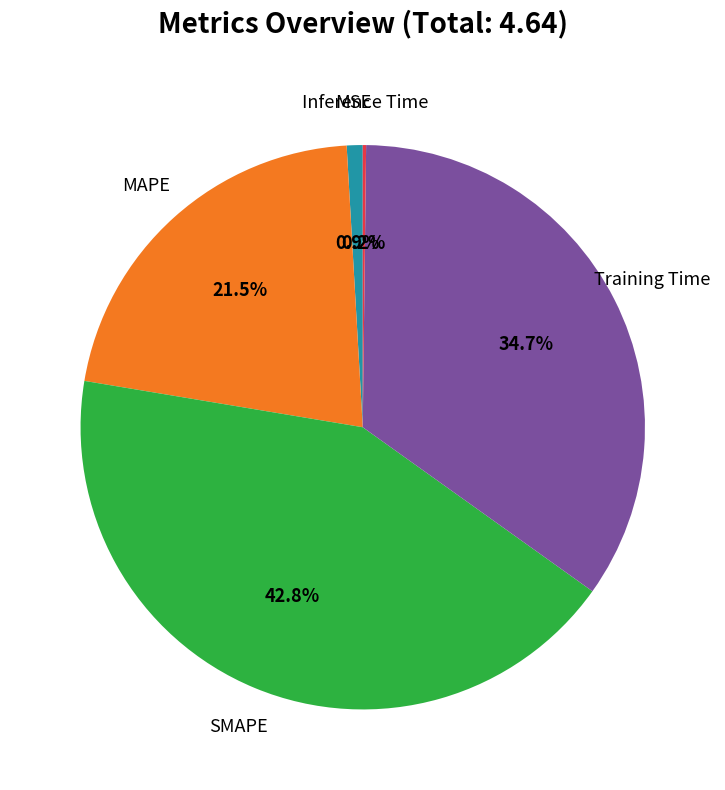

Does any single category account for the majority?

No